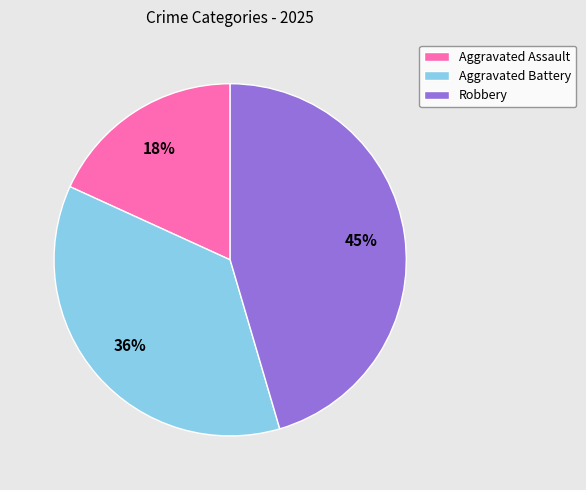

Approximately how many times larger is the value at Aggravated Assault compared to Aggravated Battery?

0.5